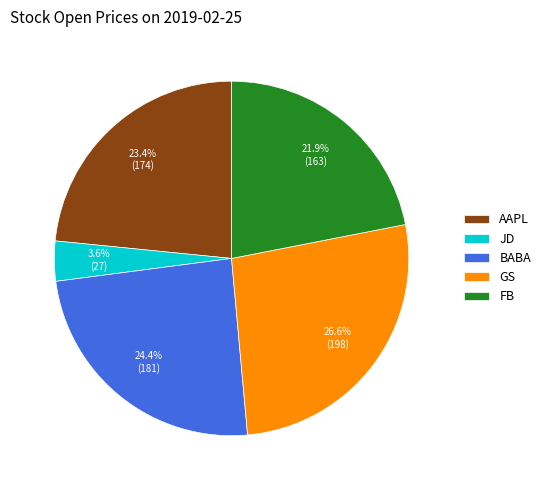

Does any single category account for the majority?

No